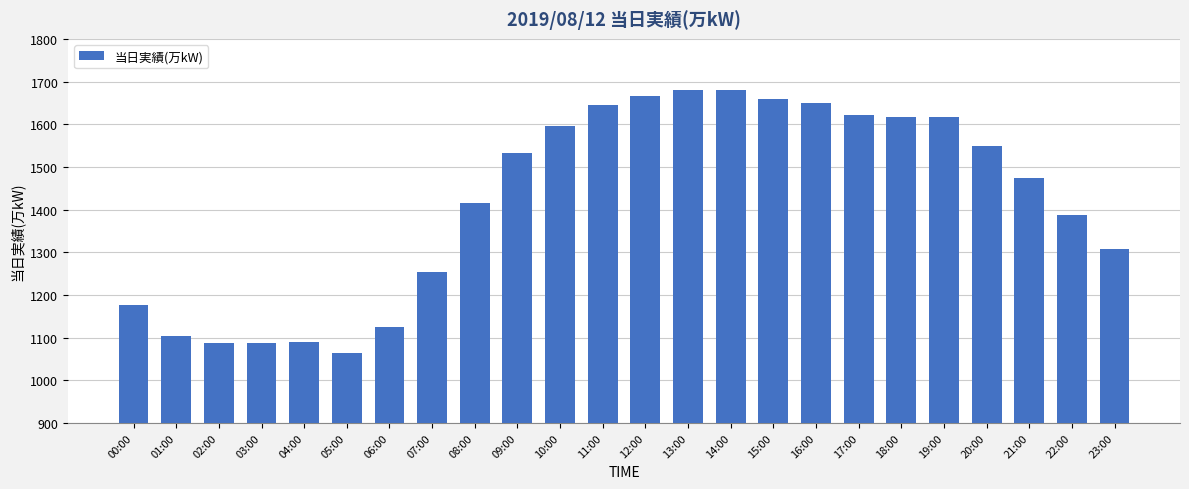

How many bars are there in total?

24